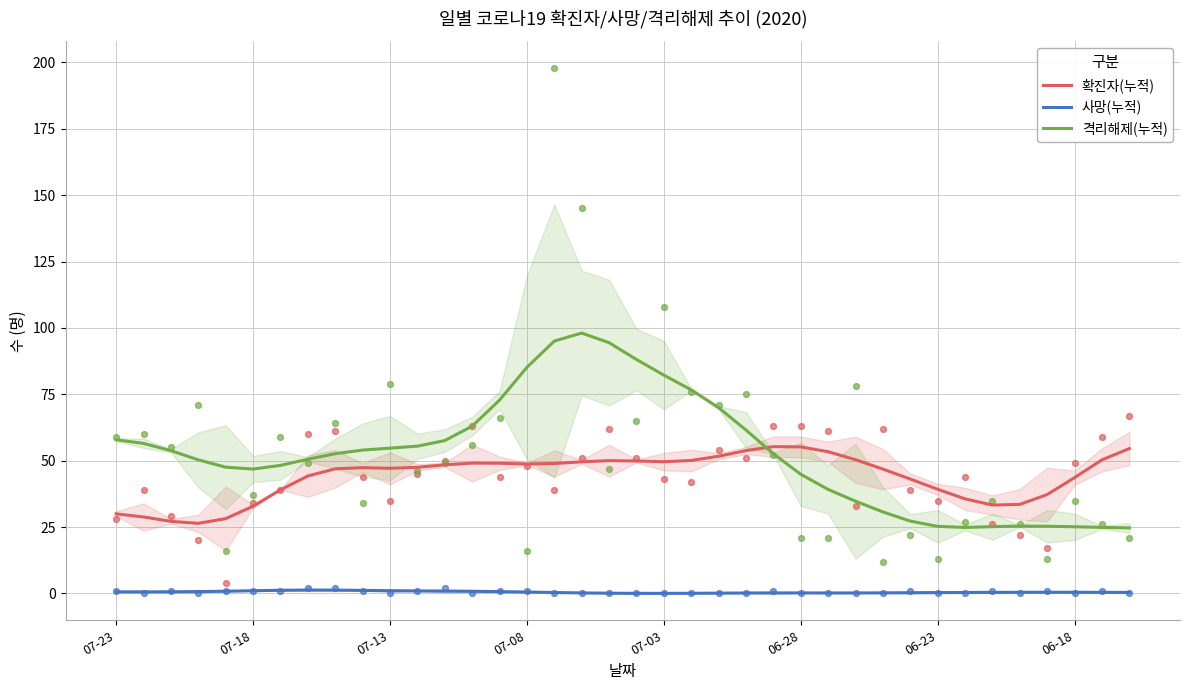

Which series contains the highest Y value?

격리해제(누적)